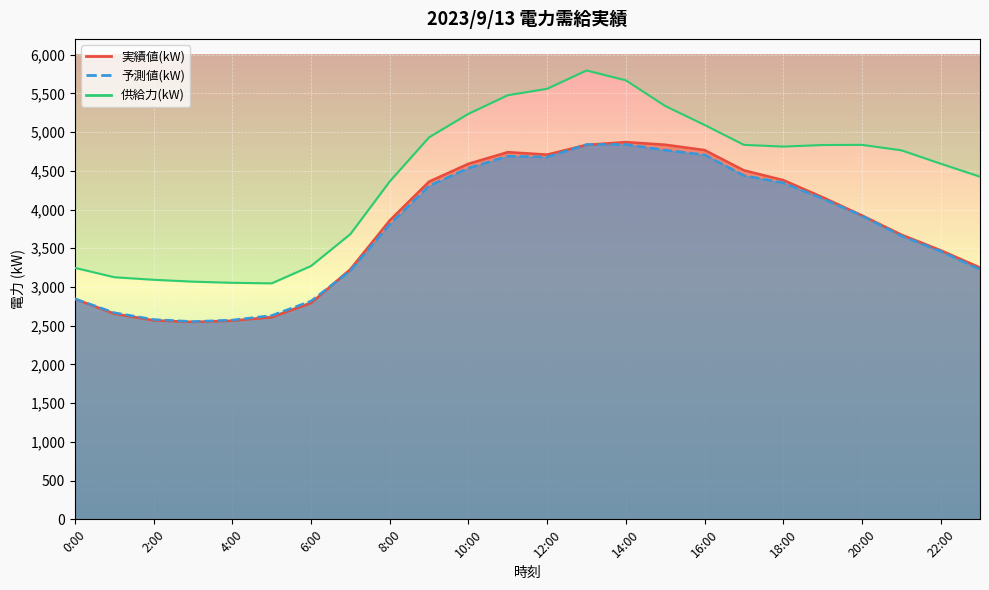

At which label is 供給力(kW) closest to 4421?

23:00